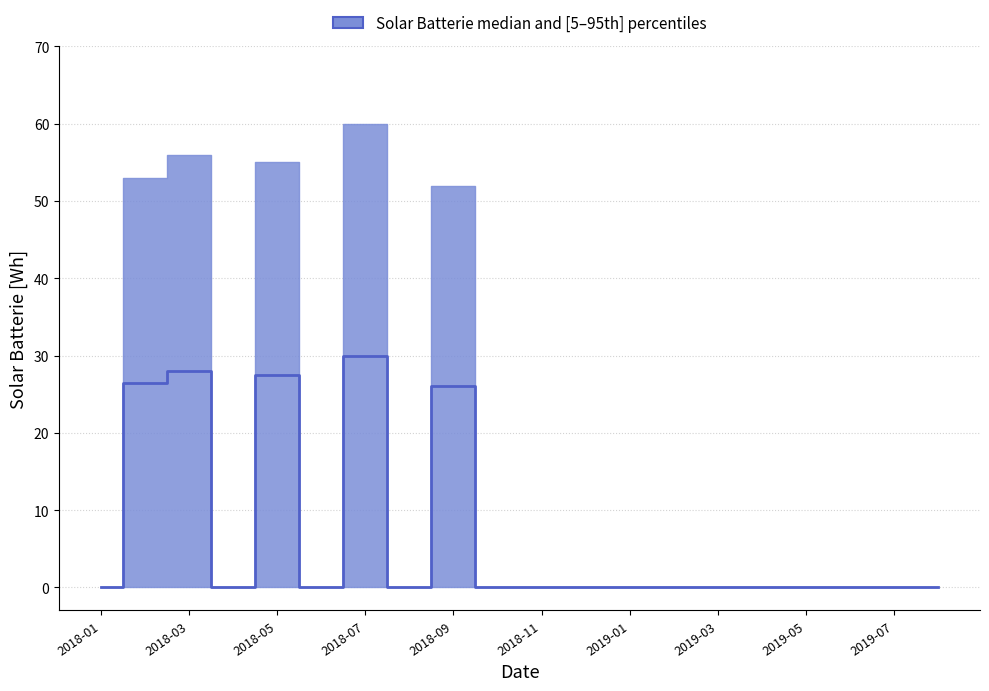

Does the chart have visible grid lines?

Yes